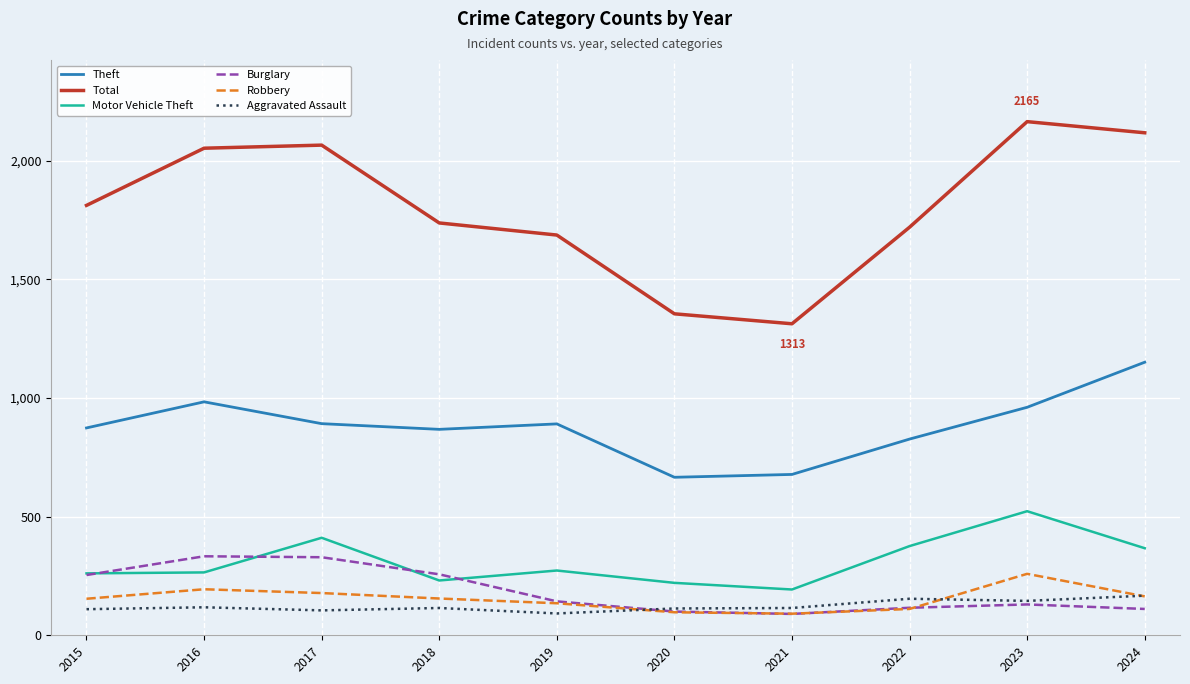

What is the difference between the second highest and minimum values in the Total series?

805